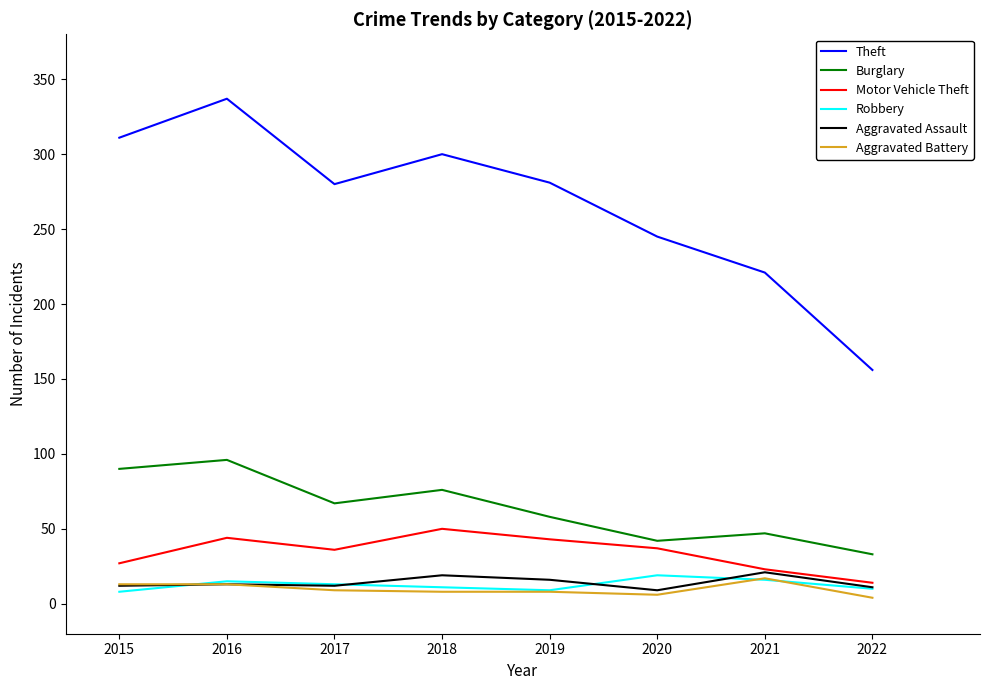

What is the spread (max minus min) of values at 2015?

303